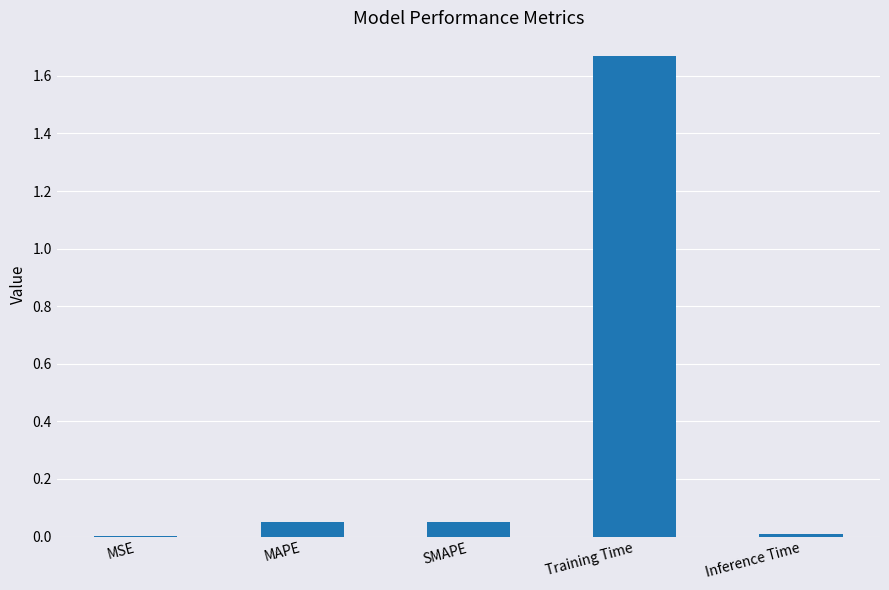

What is the sum of all values?

1.8